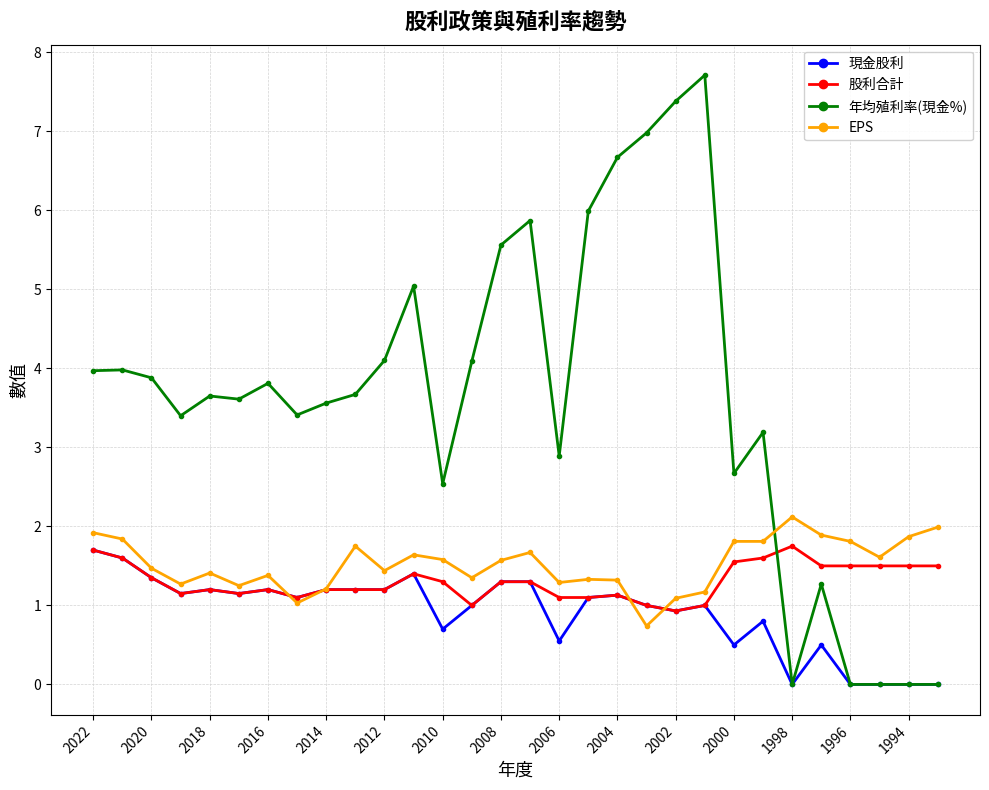

What is the difference between the maximum and minimum values in the EPS series?

1.4